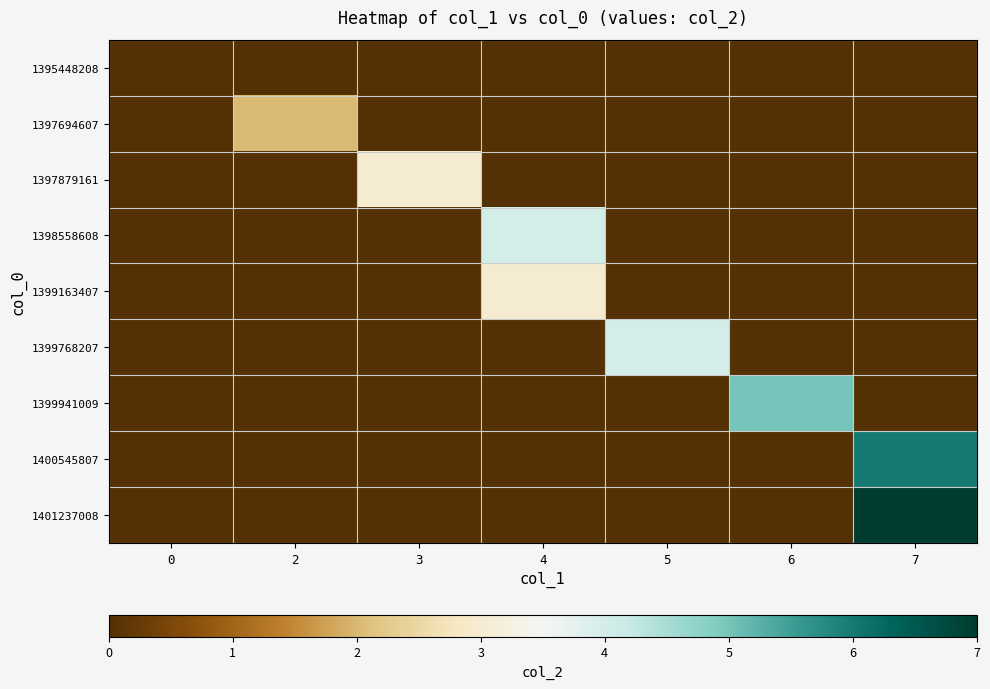

At which category does the chart reach its peak across all series?

7